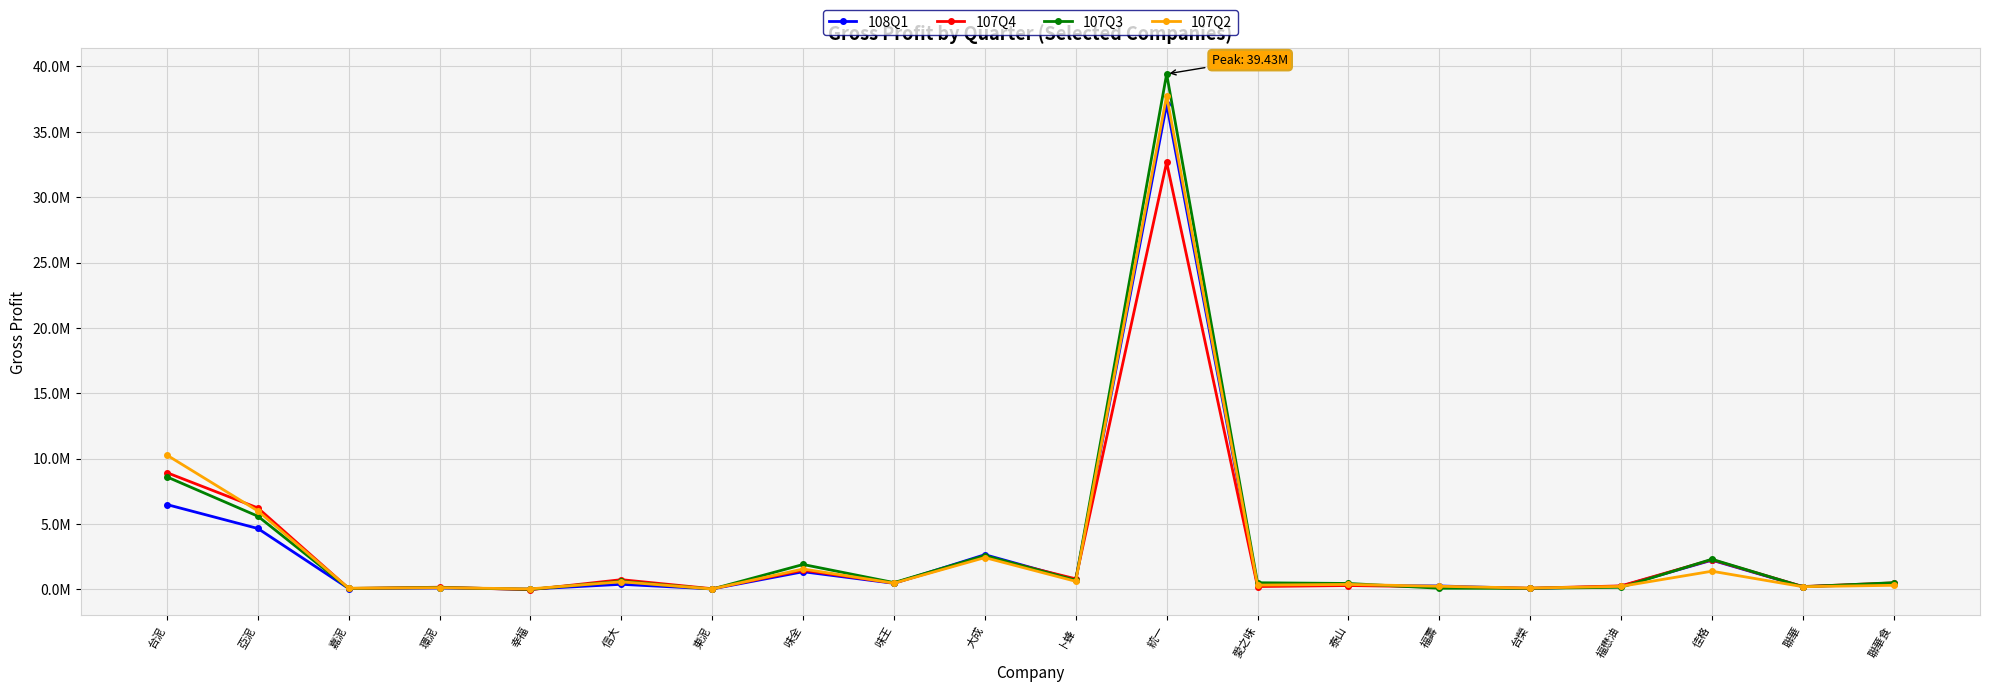

At which label does 107Q2 first exceed 379463?

台泥